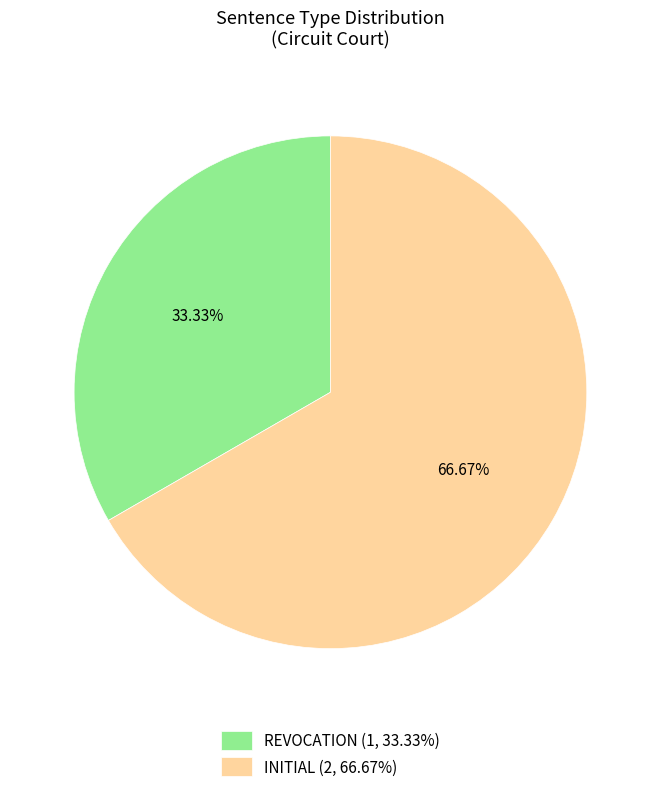

To the nearest percent, what percentage of the pie is INITIAL?

67%